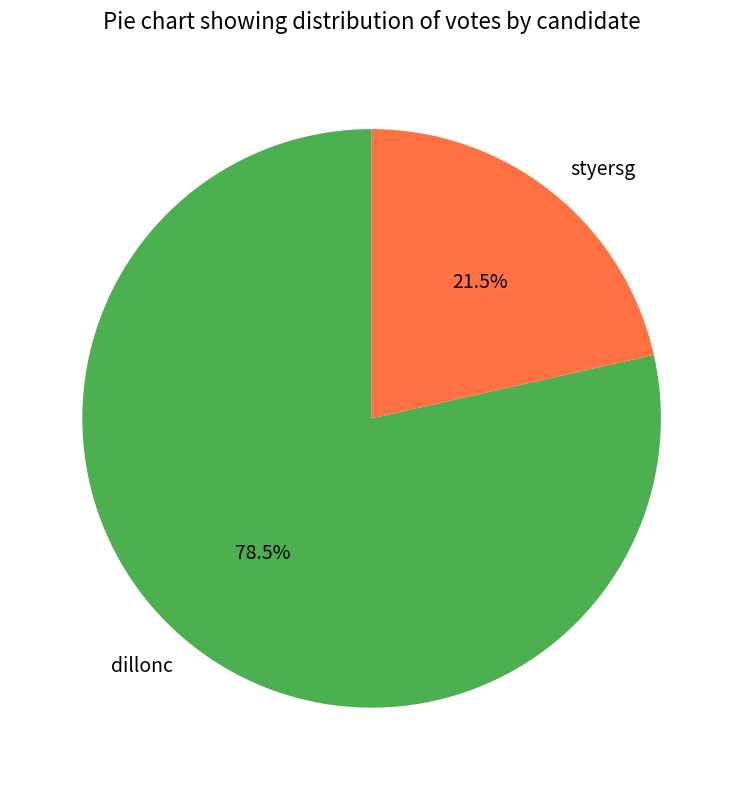

Rank the categories by value from lowest to highest.

styersg, dillonc